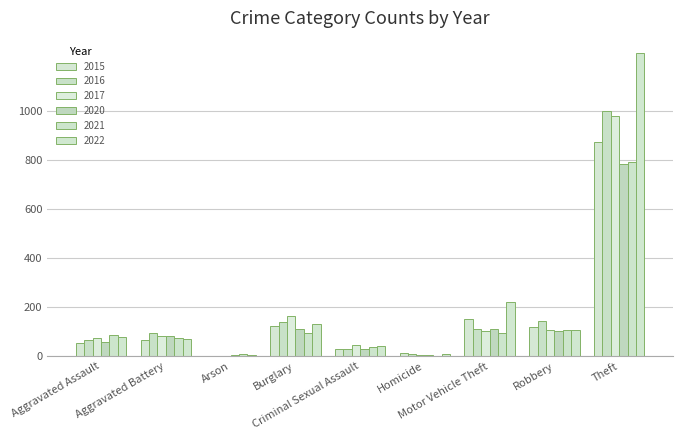

Reading left to right, extract all data points from this chart.

2015: 54	64	2	121	28	13	152	117	874
2016: 66	93	2	139	28	8	110	144	999
2017: 72	83	1	162	44	5	104	105	979
2020: 56	82	4	110	27	6	109	102	782
2021: 86	75	8	95	36	2	96	105	791
2022: 78	71	4	132	43	10	219	108	1235